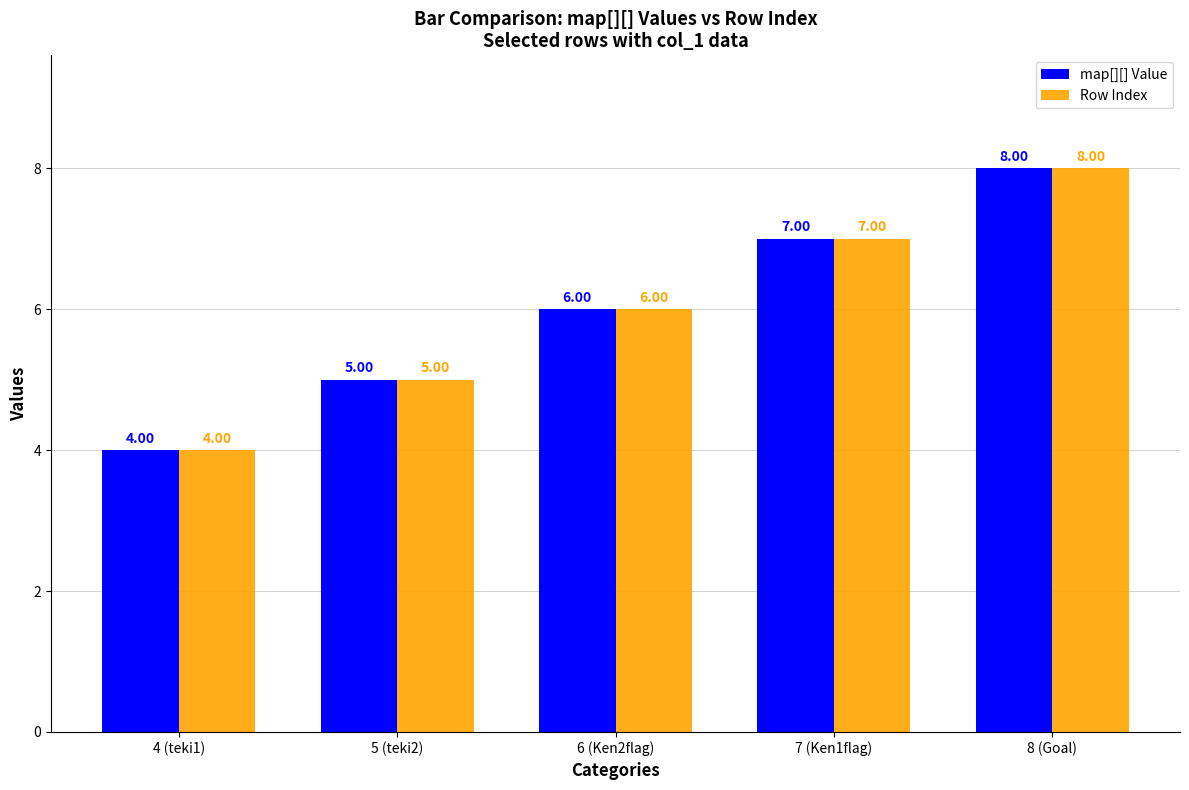

How many categories are shown in the chart?

5